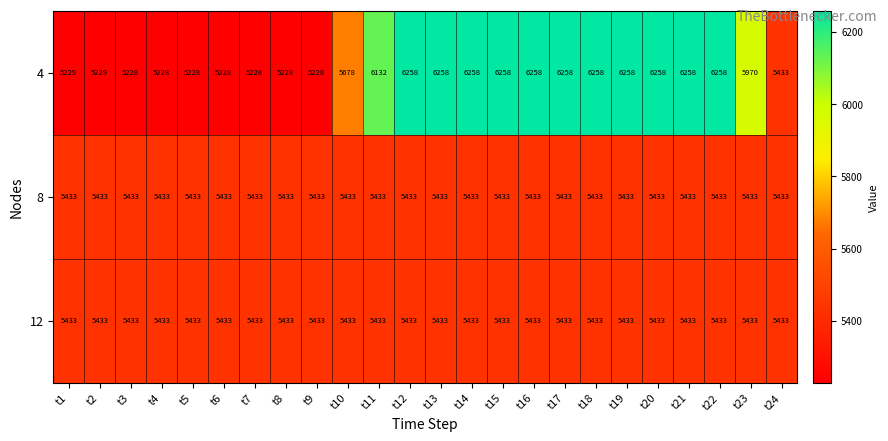

The 12 series shows 3047 at t4. True or false?

False